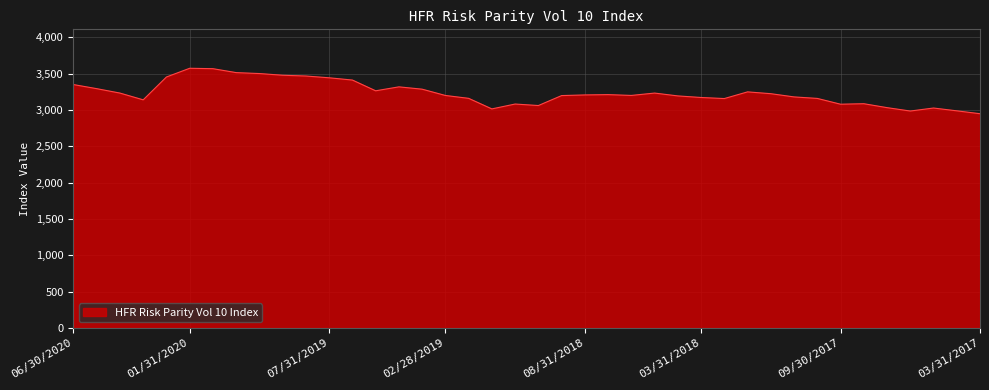

What is the minimum value shown in the chart?

2946.9